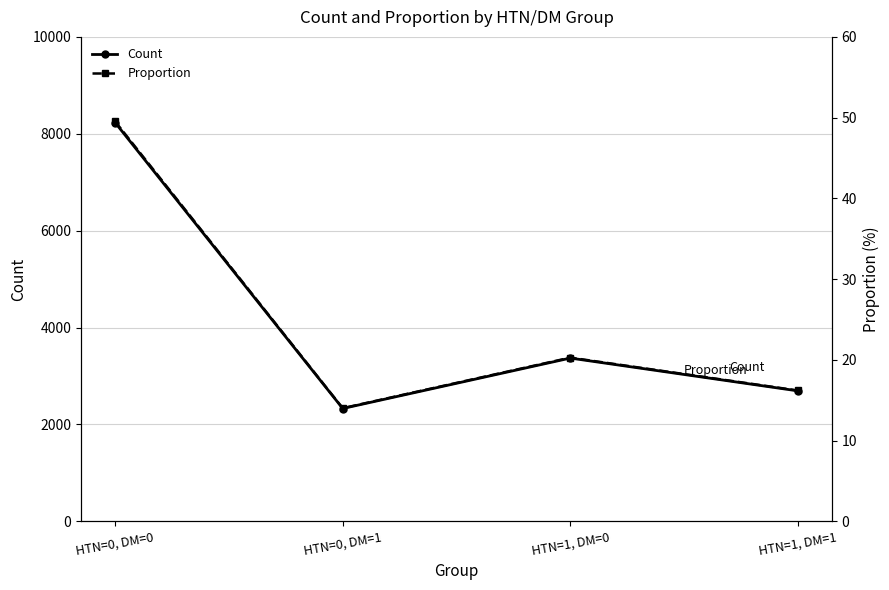

The Count series shows 2328.0 at HTN=0, DM=1. True or false?

True